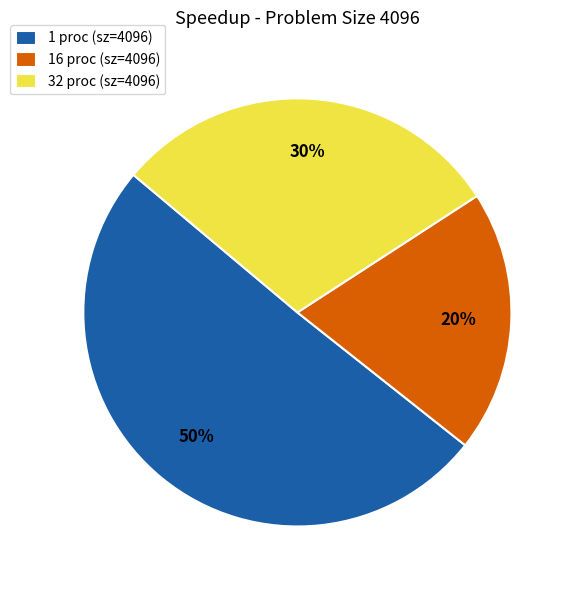

To the nearest percent, what is the average slice percentage?

33%